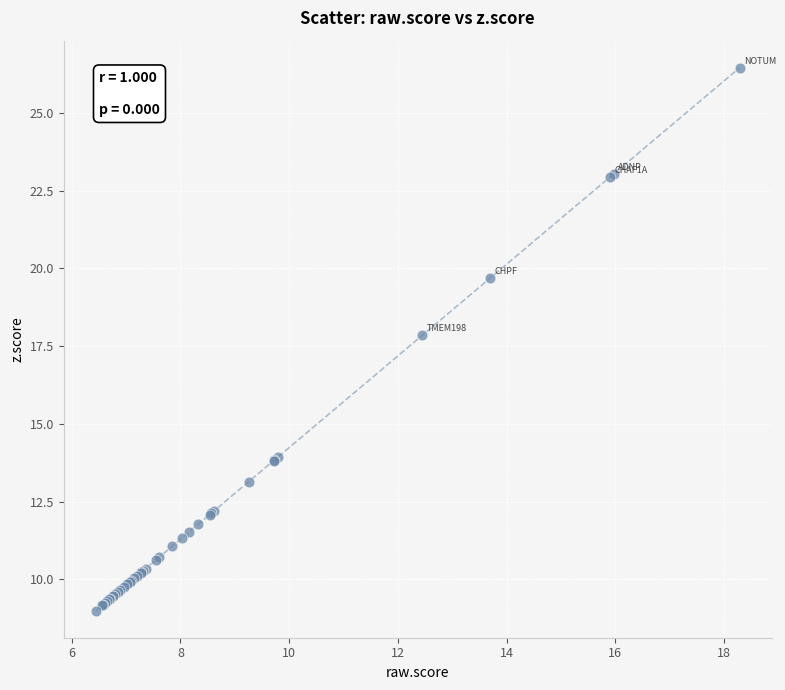

What Y value in the scatter plot is closest to 17?

17.8